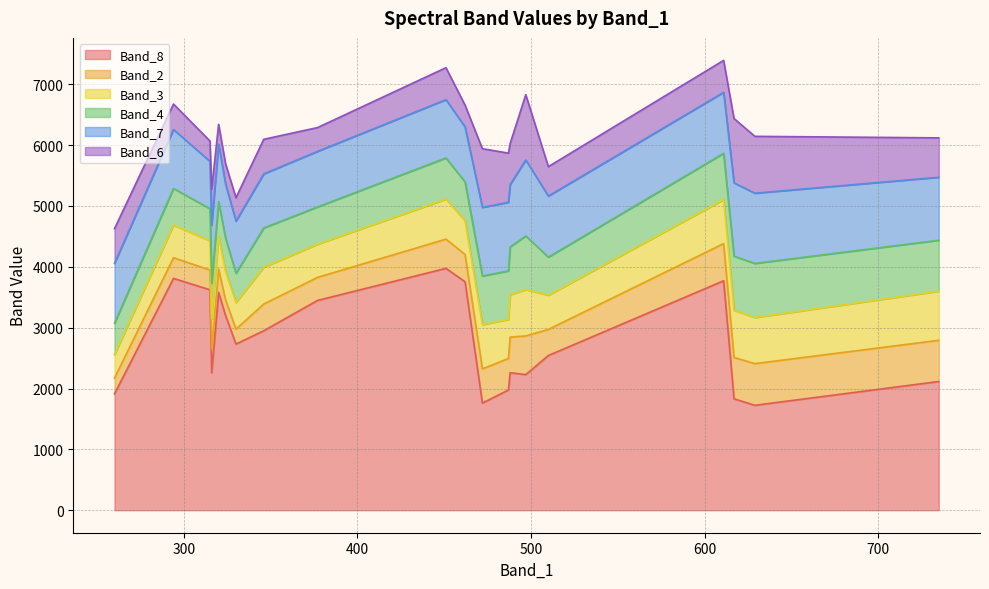

At which label does Band_6 reach its minimum?

320